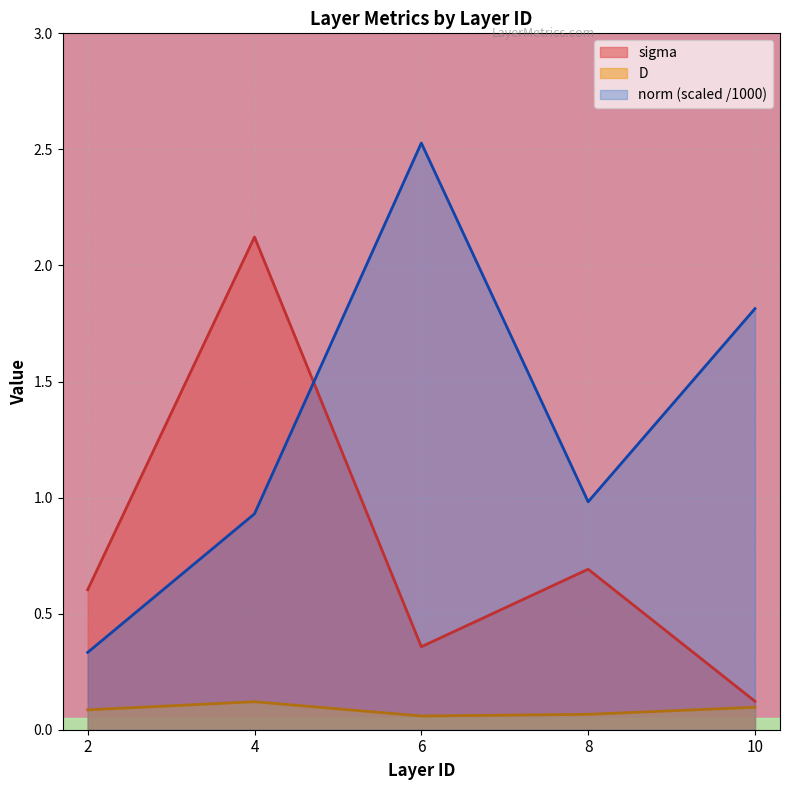

What is the highest value of the D series?

0.1